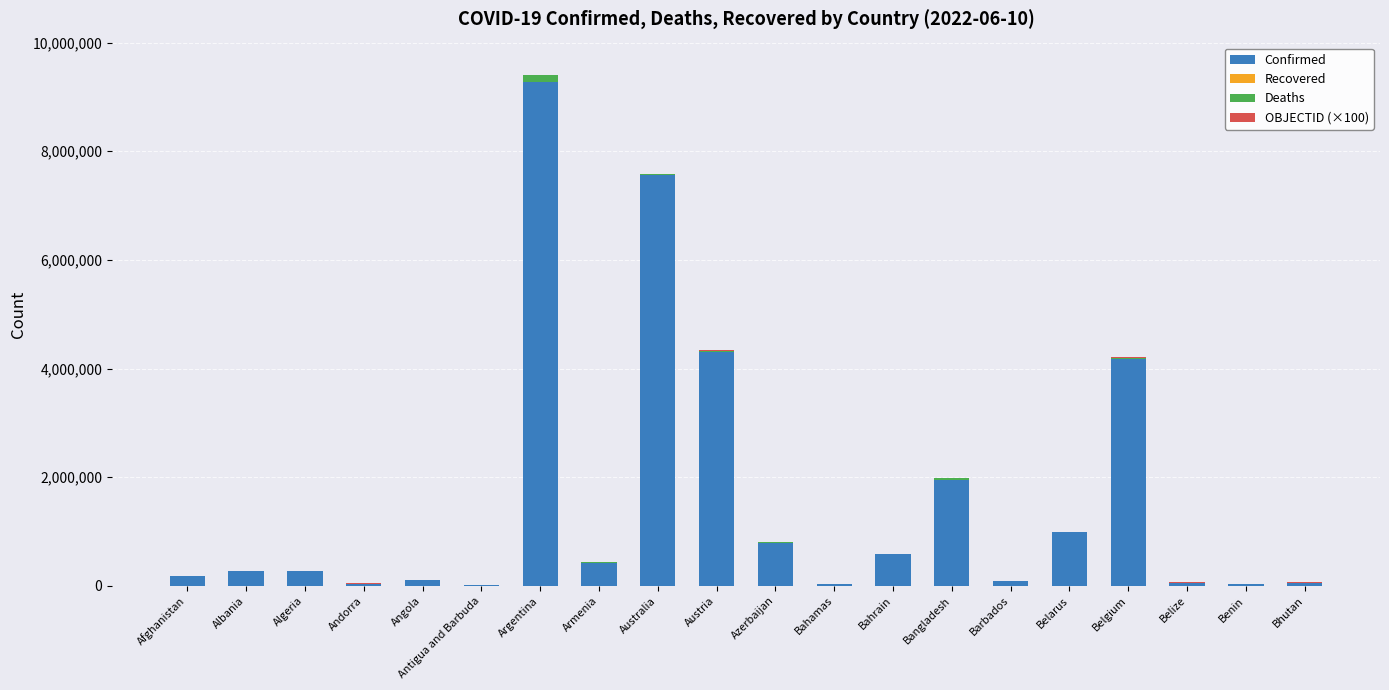

What is the highest value of the Confirmed series?

9276618